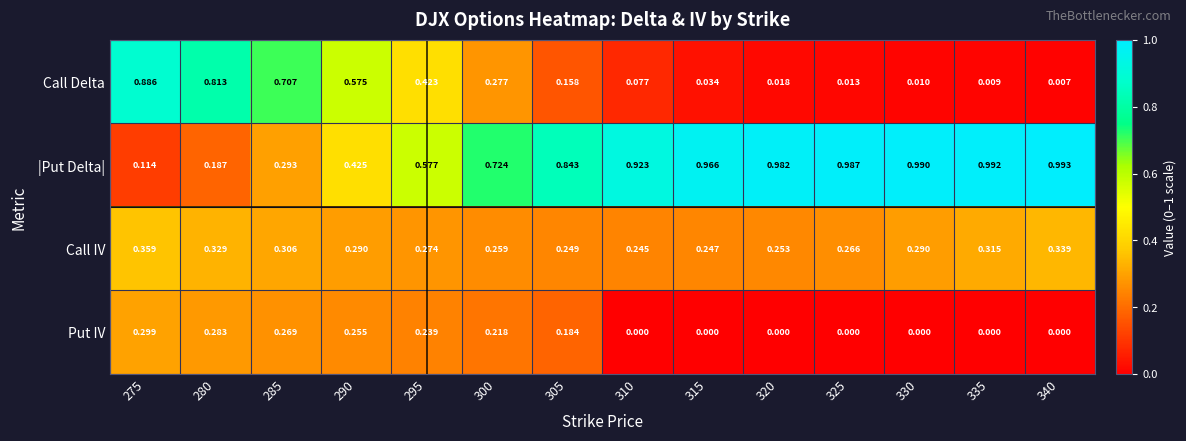

Is the value of Call Delta at 320 greater than the value of |Put Delta| at 320?

No